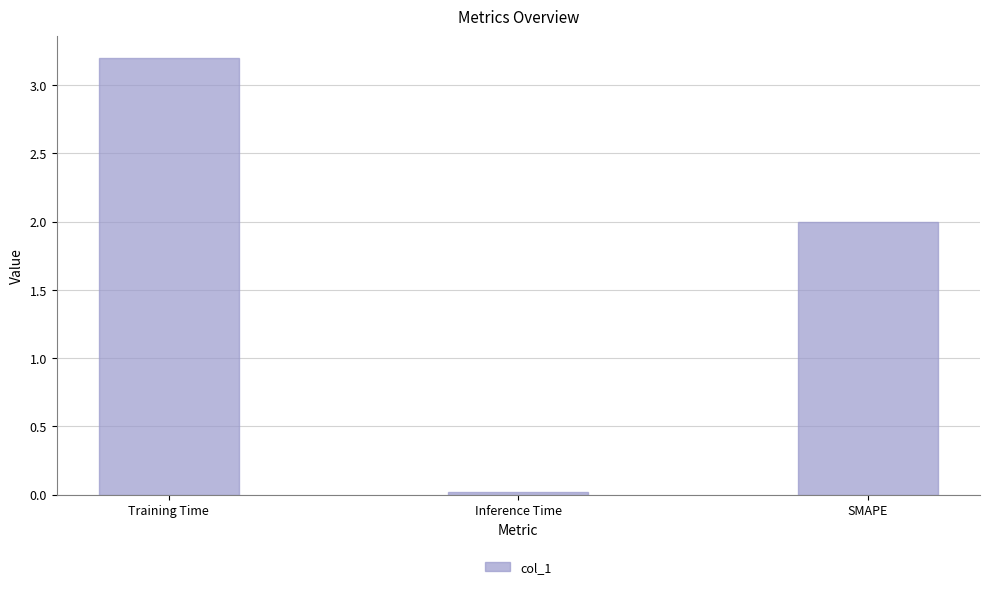

Which category has the highest value across all series?

Training Time